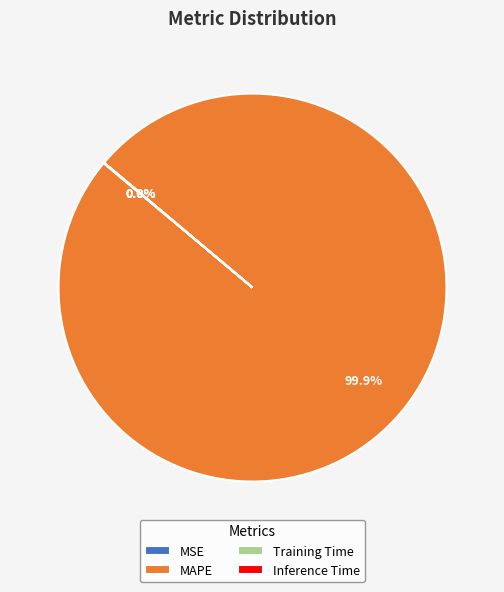

Does any single category account for the majority?

Yes